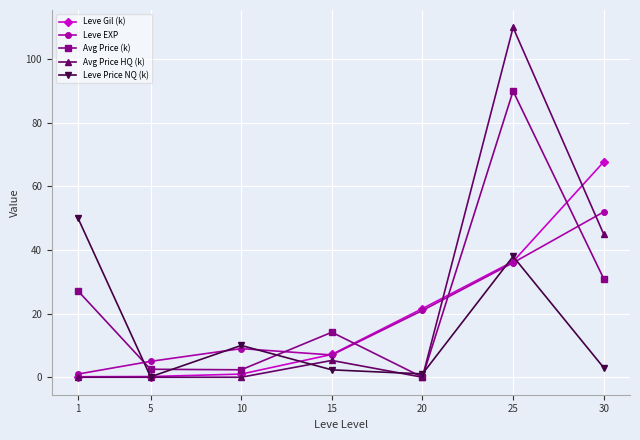

Between 15 and 25, which series saw the biggest shift?

Avg Price HQ (k)